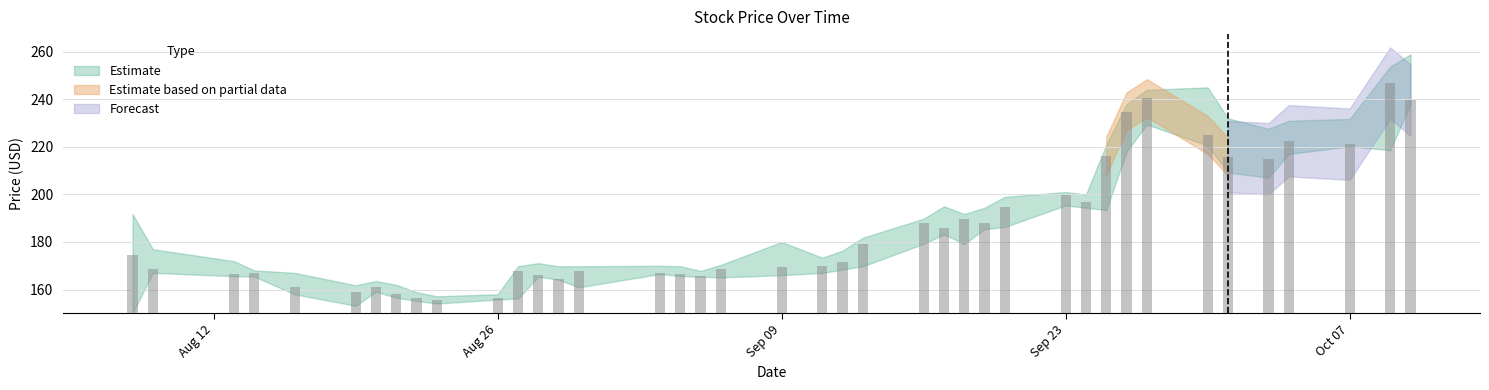

How many groups of bars are there?

40